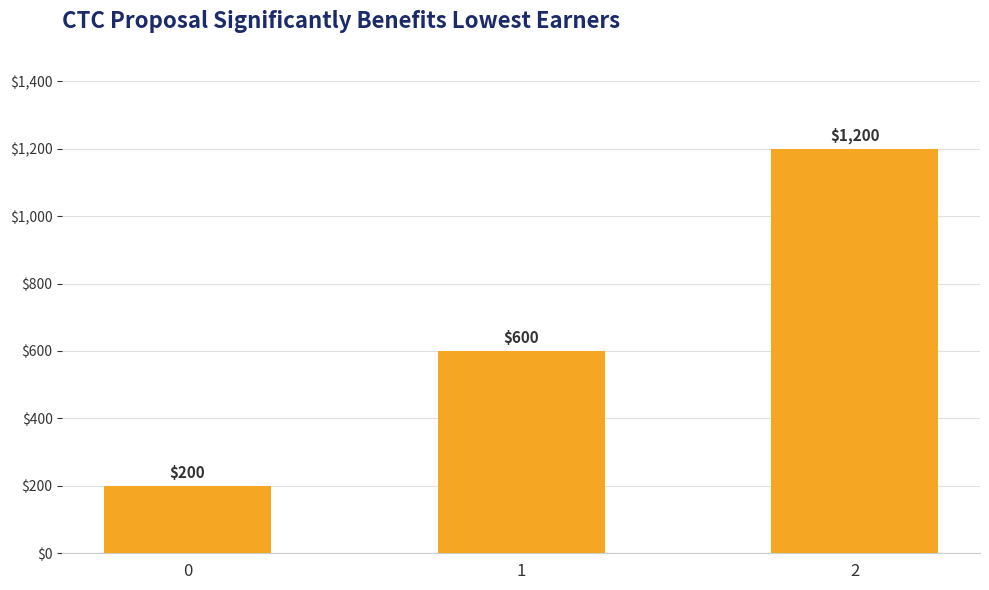

The chart shows a value of 128 at 0. True or false?

False